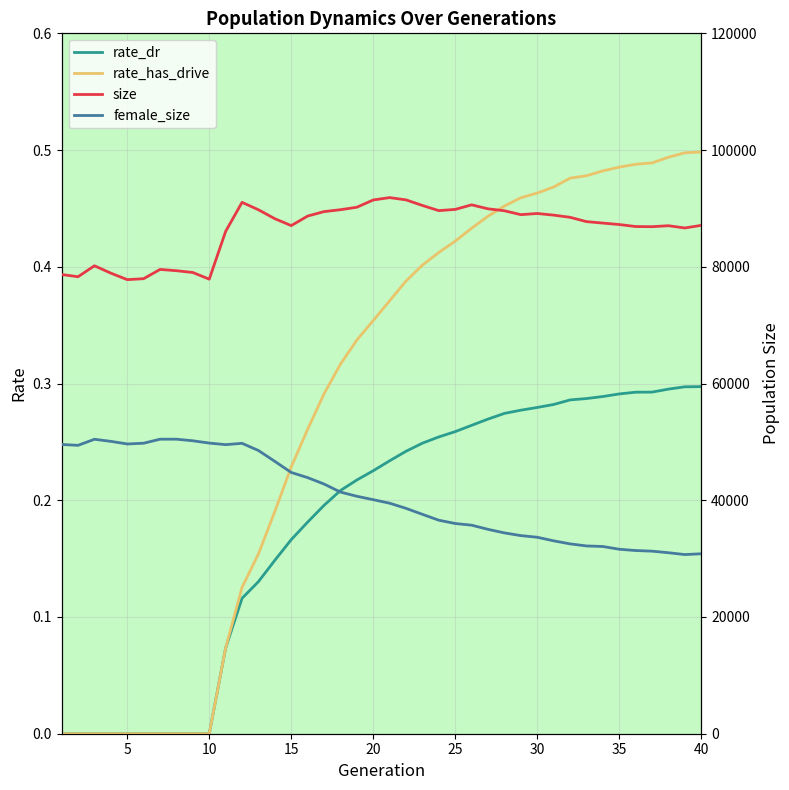

The rate_has_drive series shows 0.5 at 40. True or false?

True